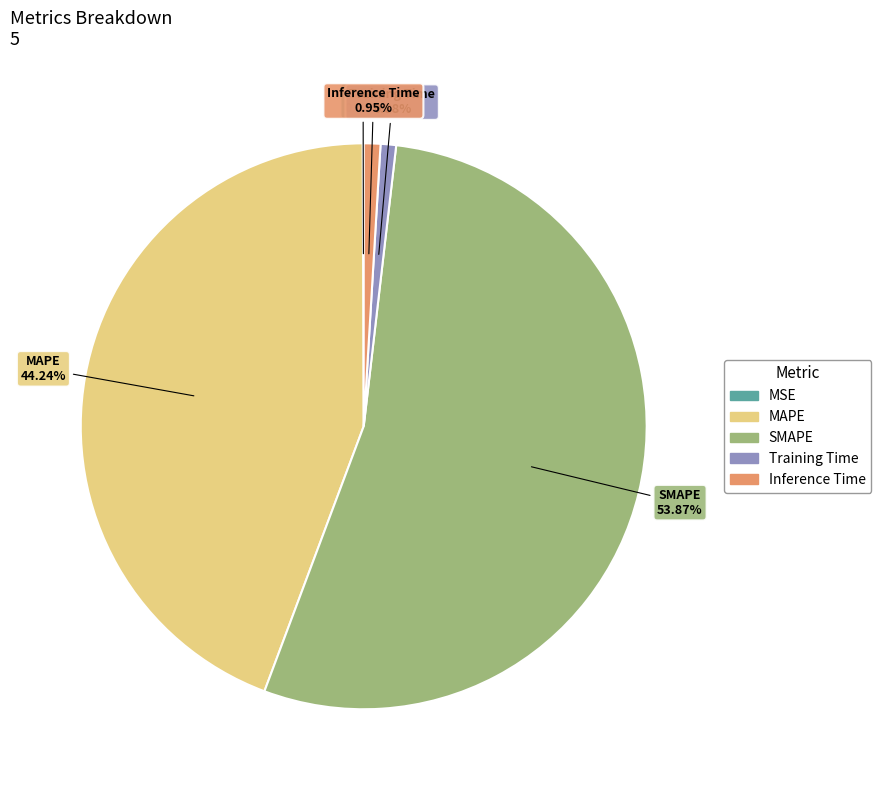

Which category accounts for the majority?

SMAPE